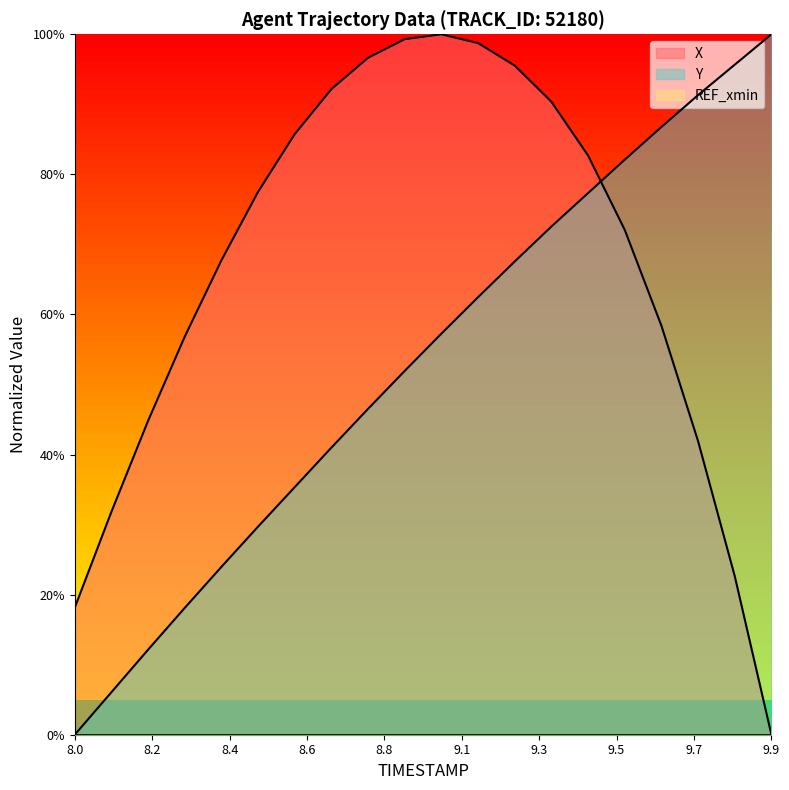

What is the average value of the X series?

0.7